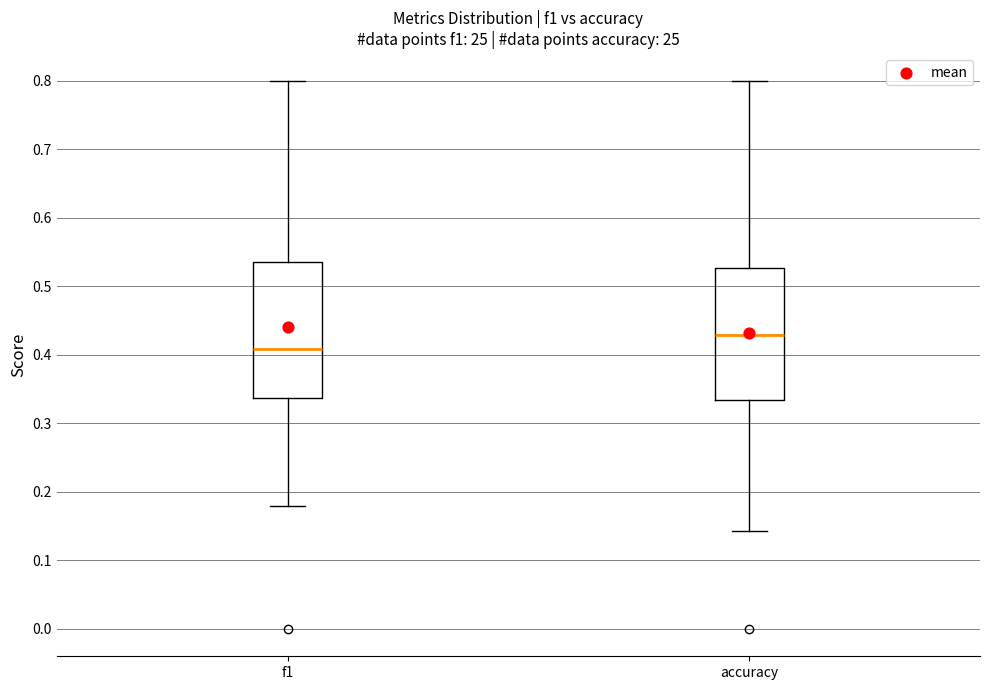

Reading left to right, transcribe this box plot: for each box, give where its median line is, the range the box spans, and where its two whiskers end, as read against the y-axis. The values are not printed on the chart, so give them approximately, as read against the axis.

f1: median 0.41, box 0.34 to 0.54, whiskers 0.18 to 0.80
accuracy: median 0.43, box 0.33 to 0.53, whiskers 0.14 to 0.80